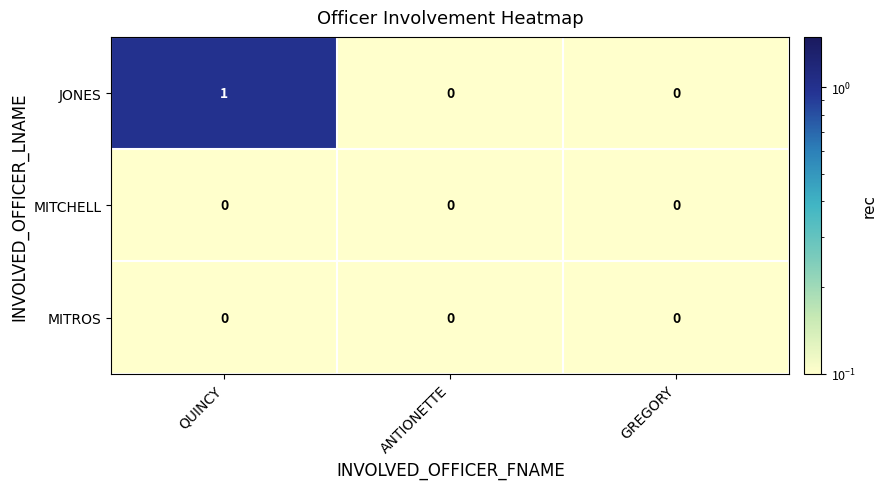

Which label corresponds to the largest value in the chart?

QUINCY